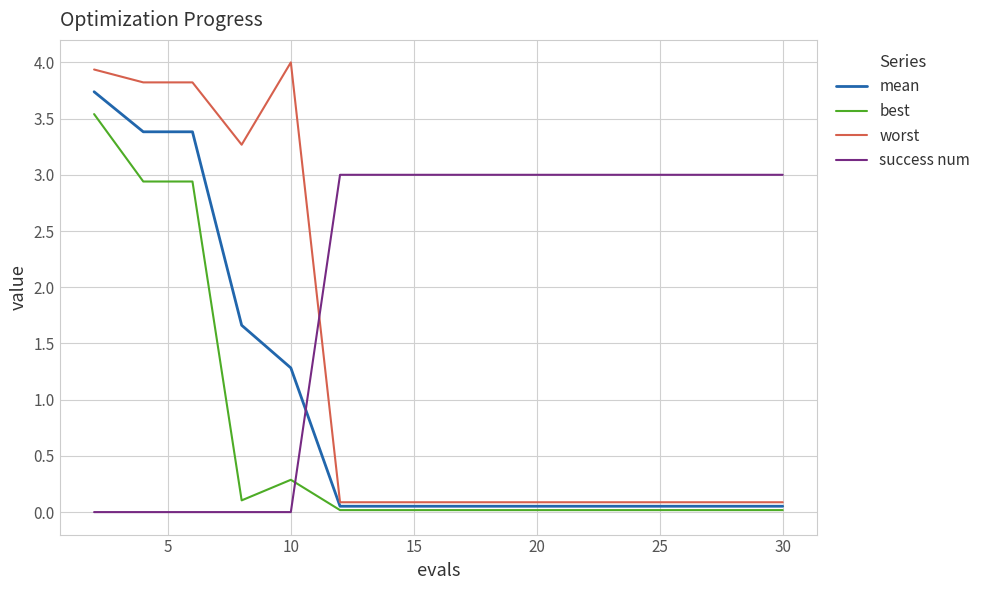

True or false: worst and mean cross at least once.

False